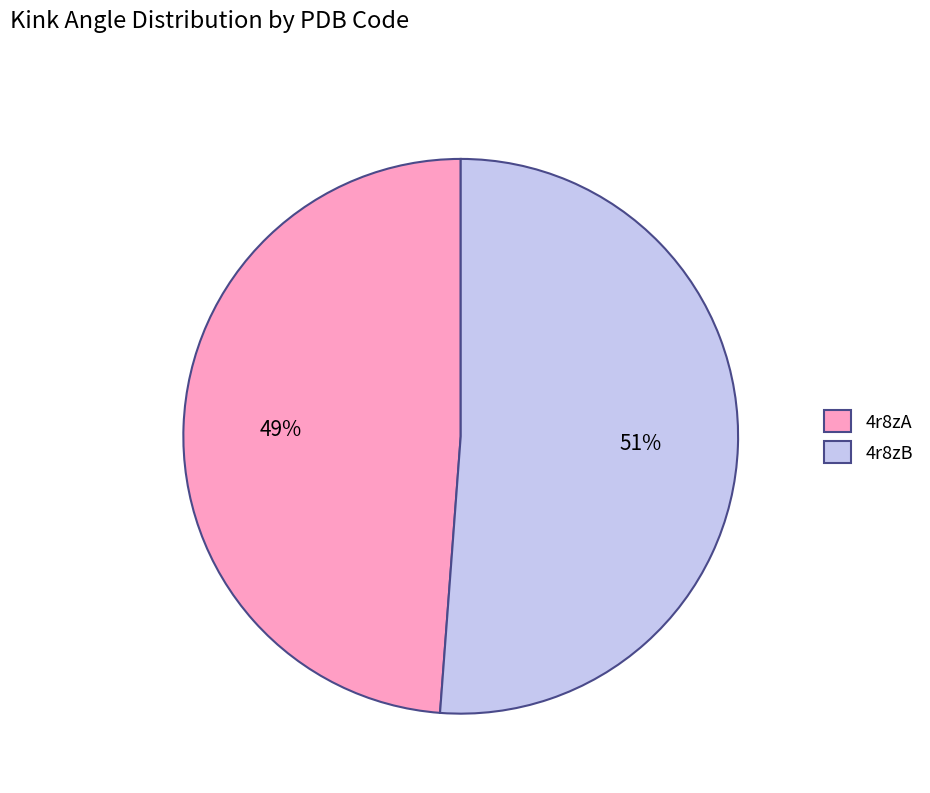

Which slice represents more than half of the pie?

4r8zB